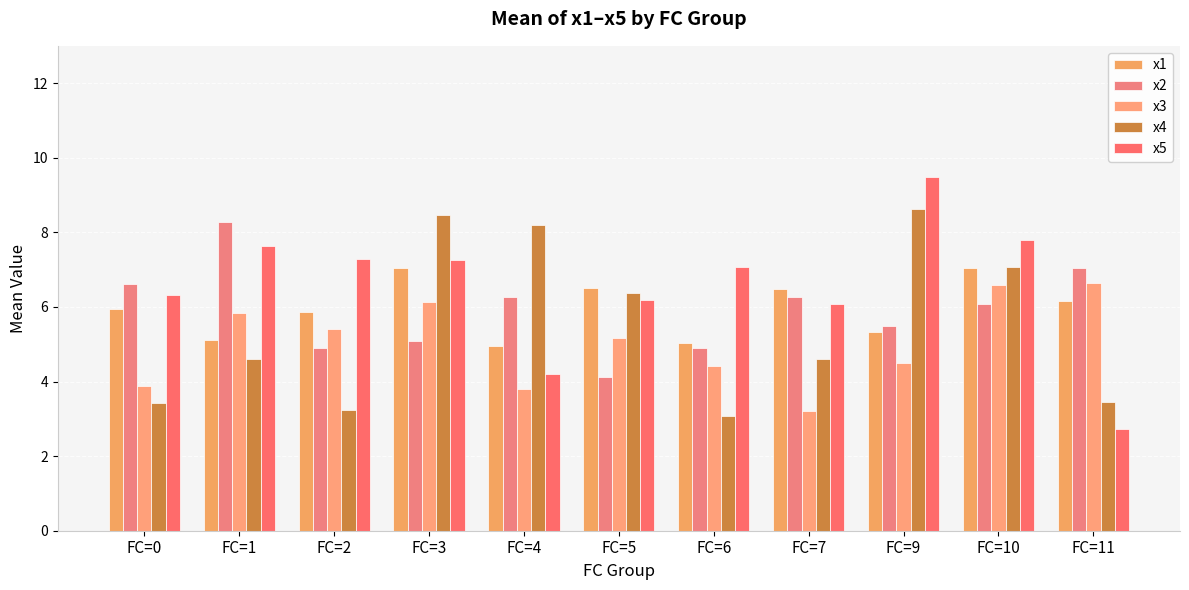

What are all the series names shown in the legend?

x1, x2, x3, x4, x5